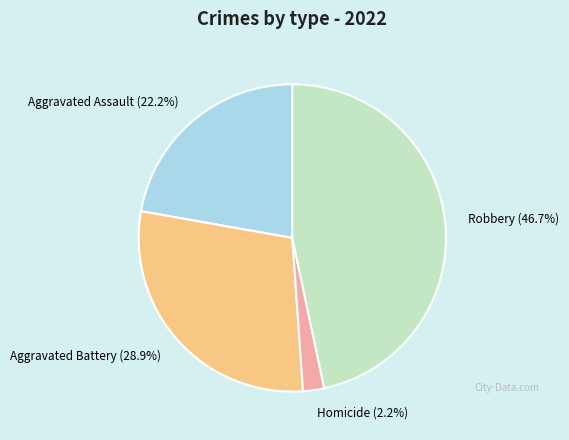

To the nearest percent, what is the average slice percentage?

25%